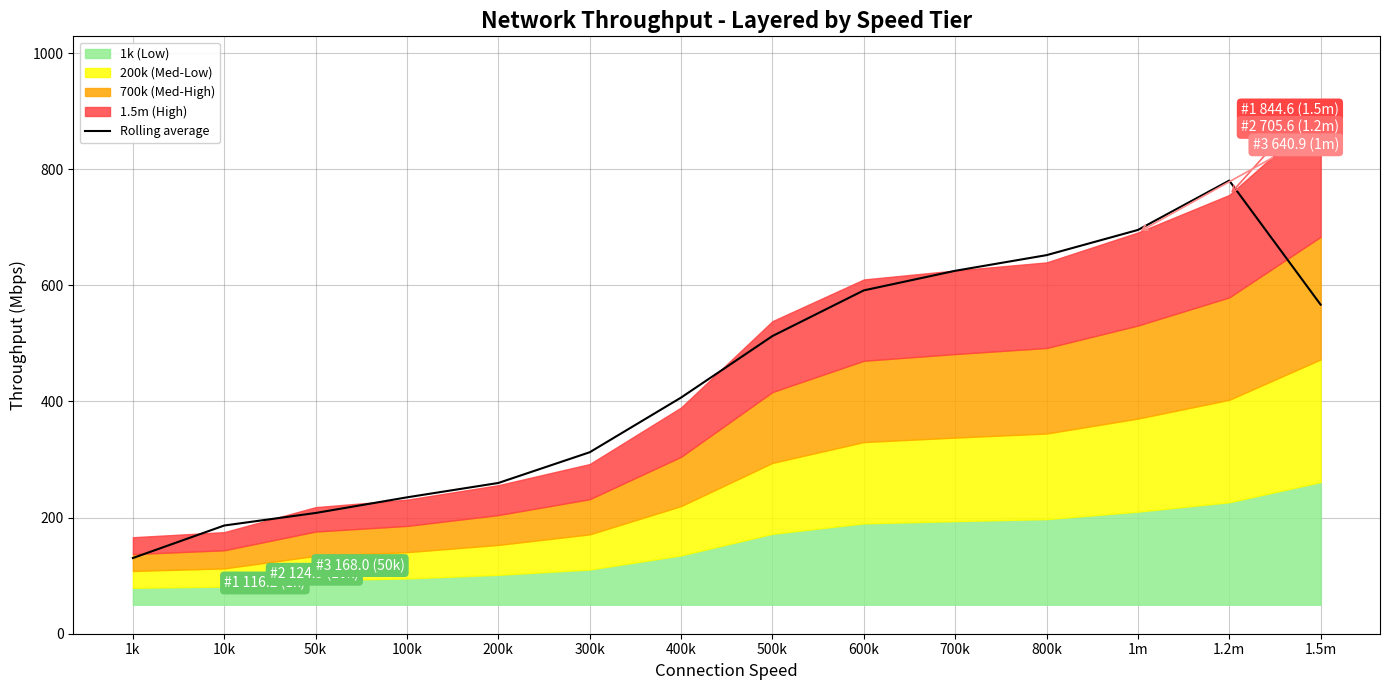

Which has a higher value, 700k or 1m?

1m